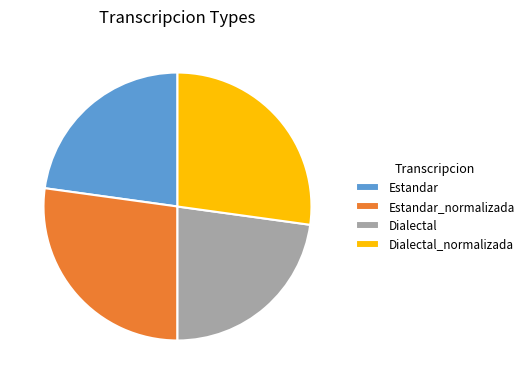

Is it true that Estandar_normalizada is 27% of the pie?

True